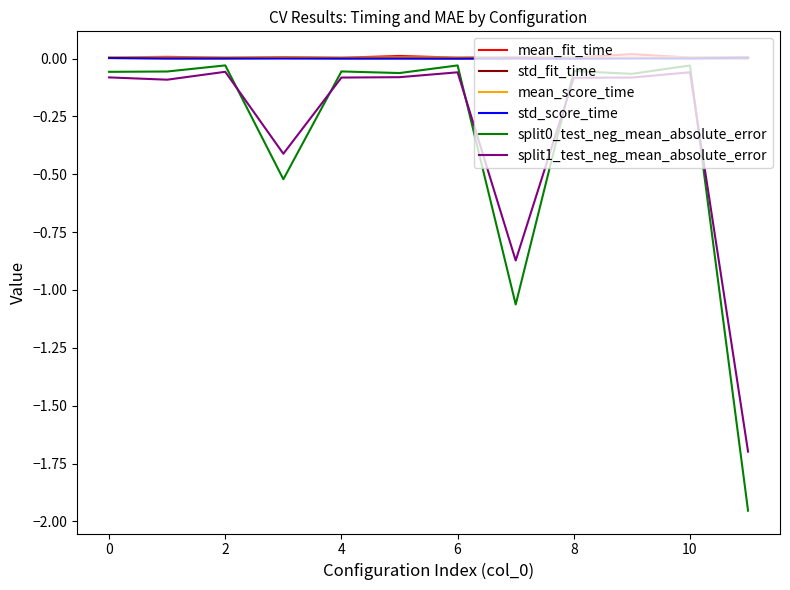

True or false: mean_fit_time and split1_test_neg_mean_absolute_error cross at least once.

False